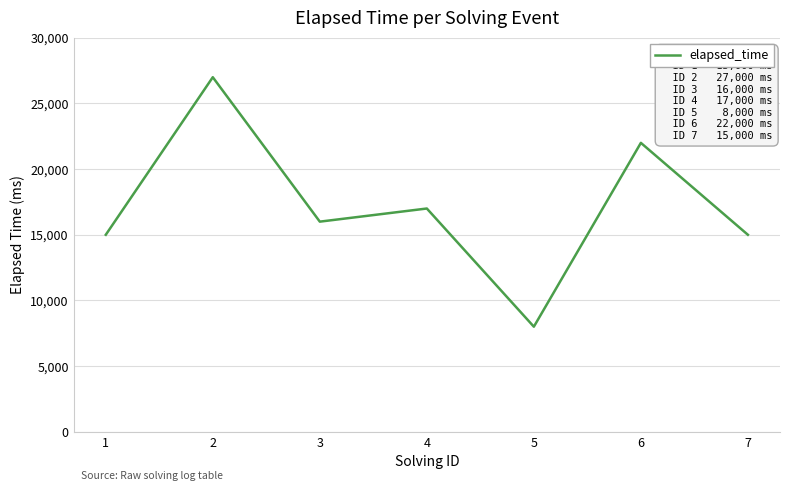

Which label corresponds to the largest value in the chart?

2